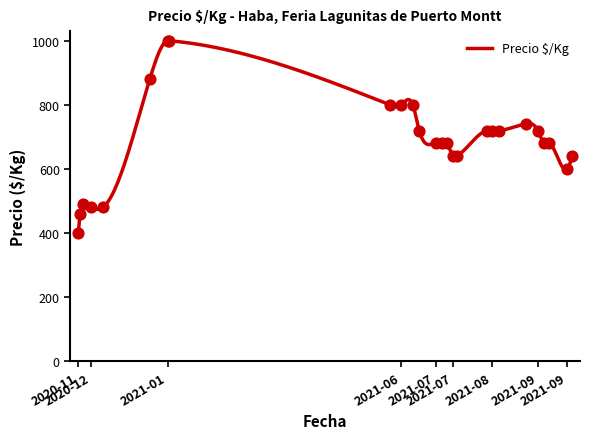

What is the change in value from 2021-09-21 to 2021-07-06?

+80